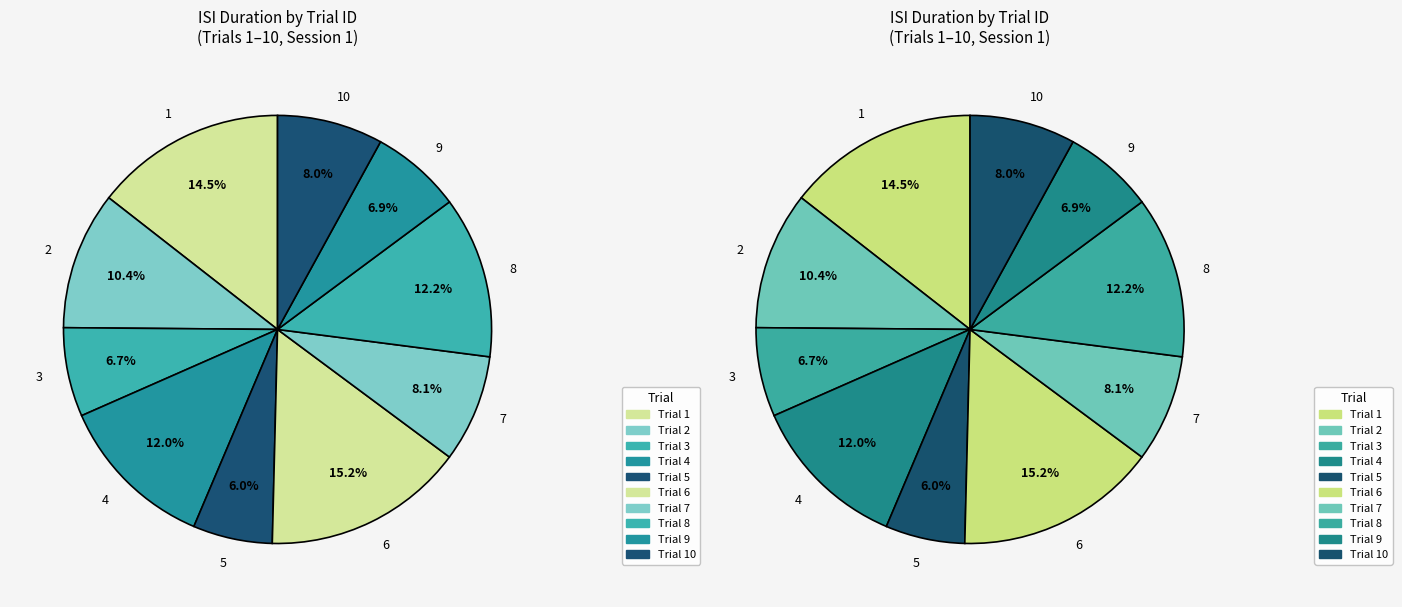

Does any single category account for the majority?

No